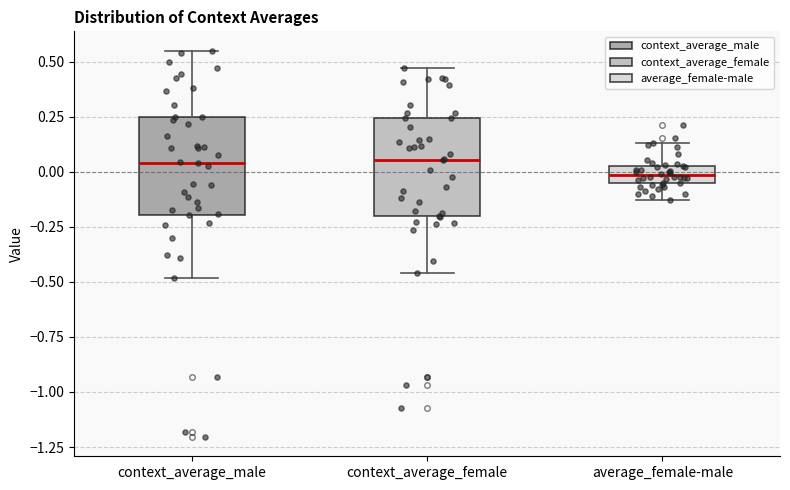

Reading left to right, read every box against the y-axis: the position of its median line, the range the box covers, and the ends of its whiskers. The values are not printed on the chart, so give them approximately, as read against the axis.

context_average_male: median 0.05, box -0.20 to 0.25, whiskers -0.50 to 0.55
context_average_female: median 0.05, box -0.20 to 0.25, whiskers -0.45 to 0.45
average_female-male: median 0.00, box -0.05 to 0.05, whiskers -0.15 to 0.15